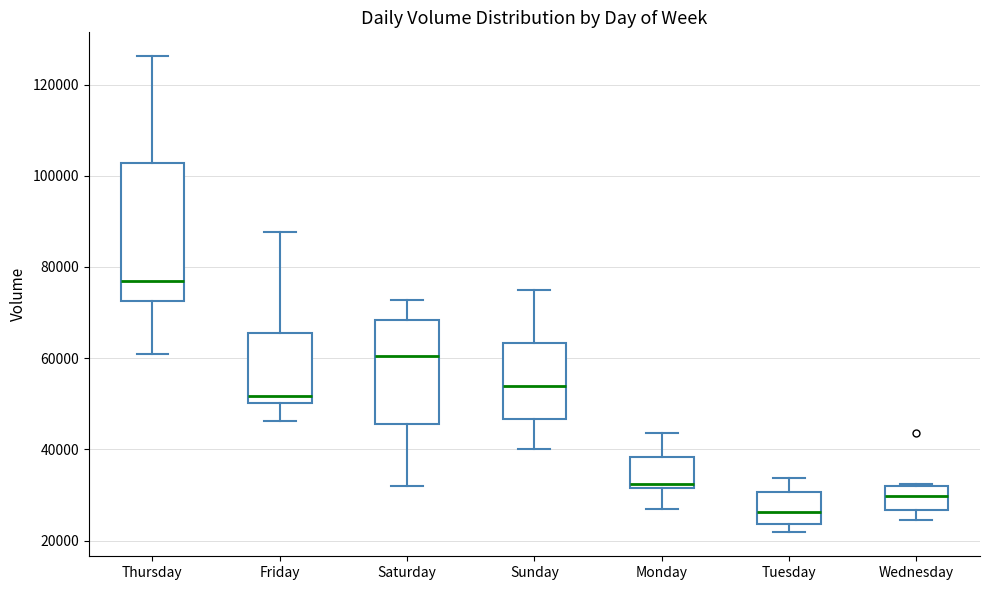

Where is the upper edge of the box for Wednesday on the y-axis? The values are not printed on the chart, so give them approximately, as read against the axis.

32000